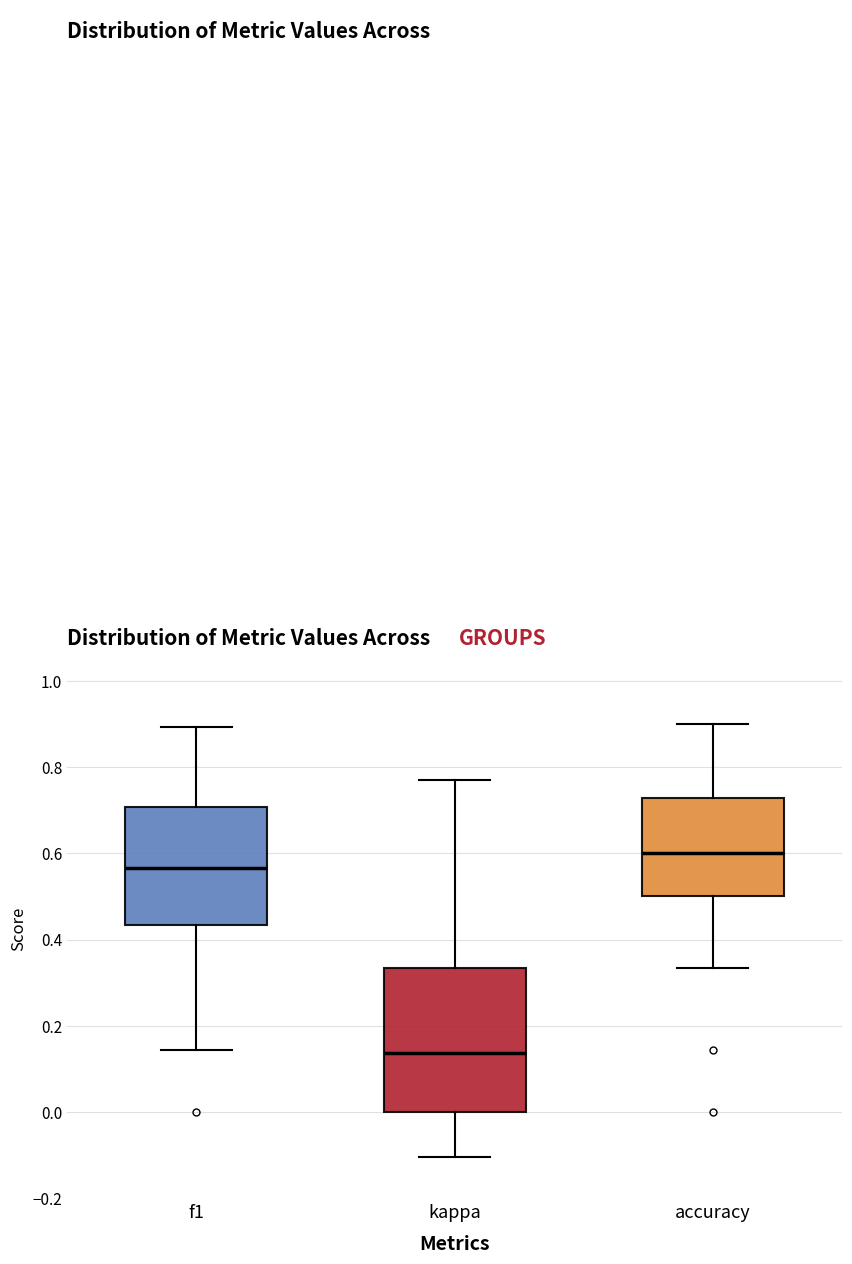

Reading left to right, transcribe this box plot: for each box, give where its median line is, the range the box spans, and where its two whiskers end, as read against the y-axis. The values are not printed on the chart, so give them approximately, as read against the axis.

f1: median 0.56, box 0.44 to 0.70, whiskers 0.14 to 0.90
kappa: median 0.14, box 0.00 to 0.34, whiskers -0.10 to 0.76
accuracy: median 0.60, box 0.50 to 0.72, whiskers 0.34 to 0.90